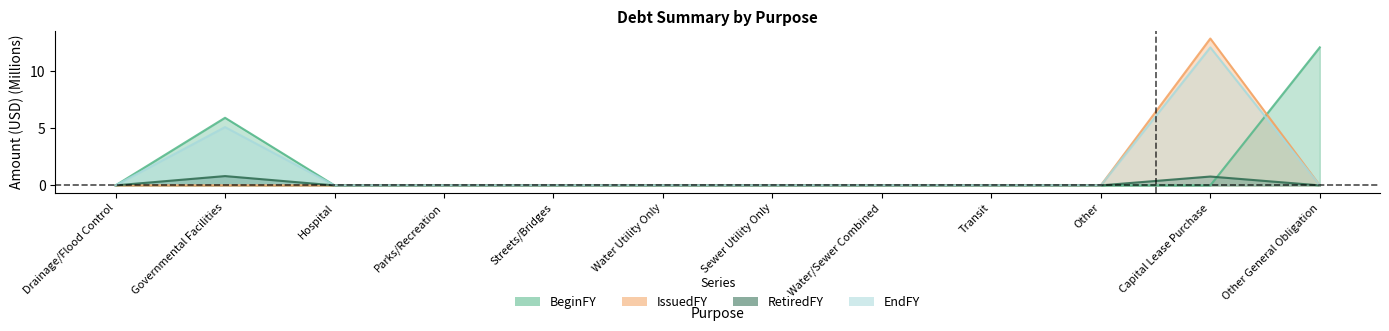

How many lines are shown in the chart?

4